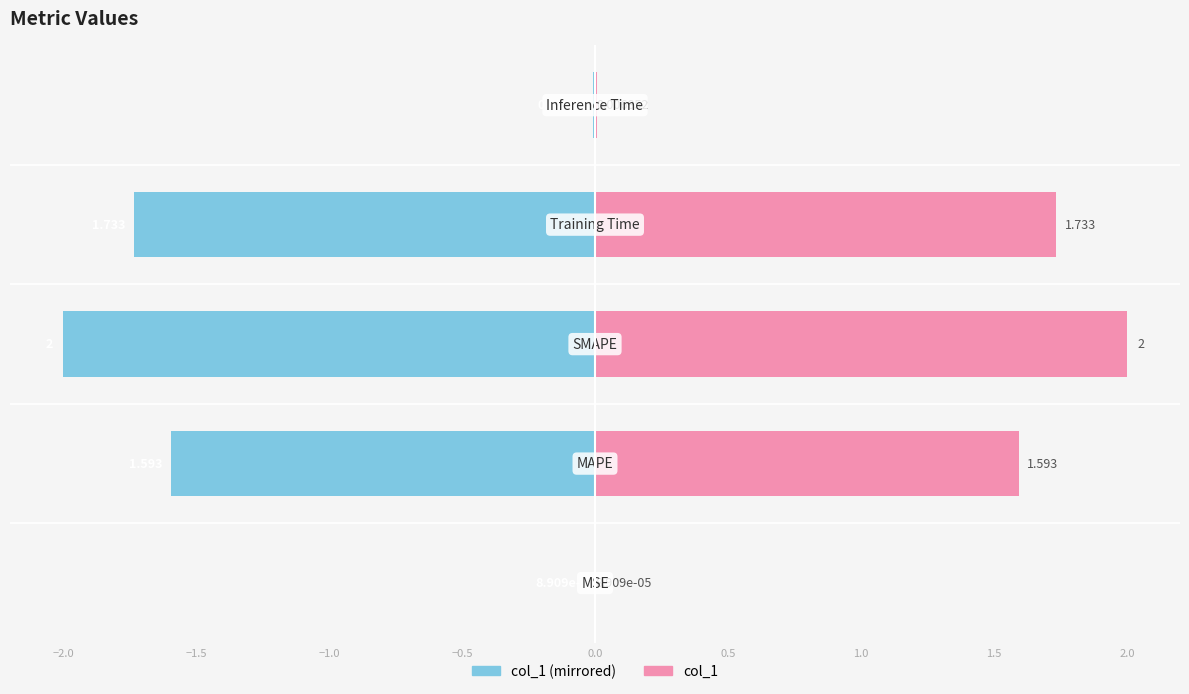

Which series has the largest range (max minus min)?

col_1 (left)